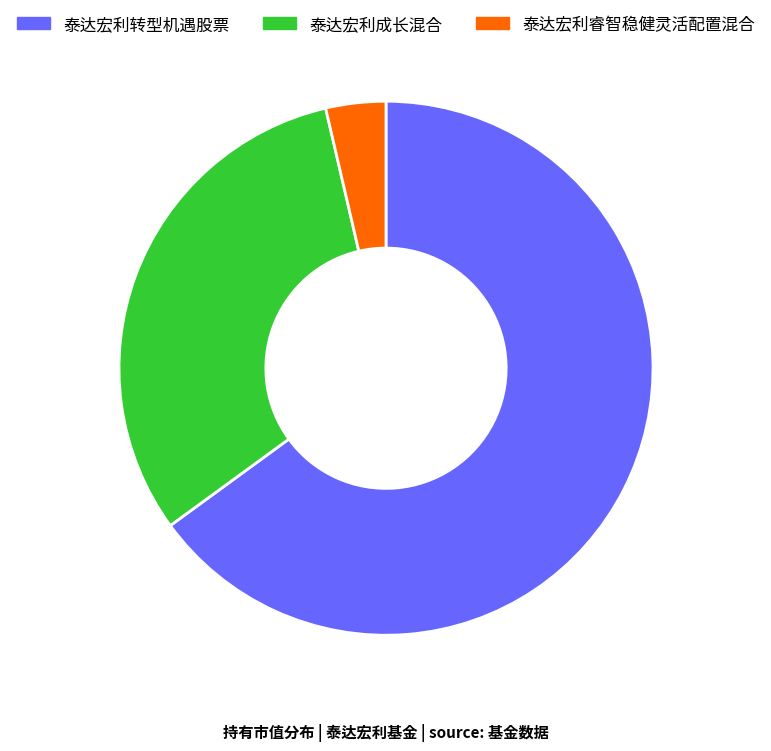

Which category has the biggest portion of the pie?

泰达宏利转型机遇股票